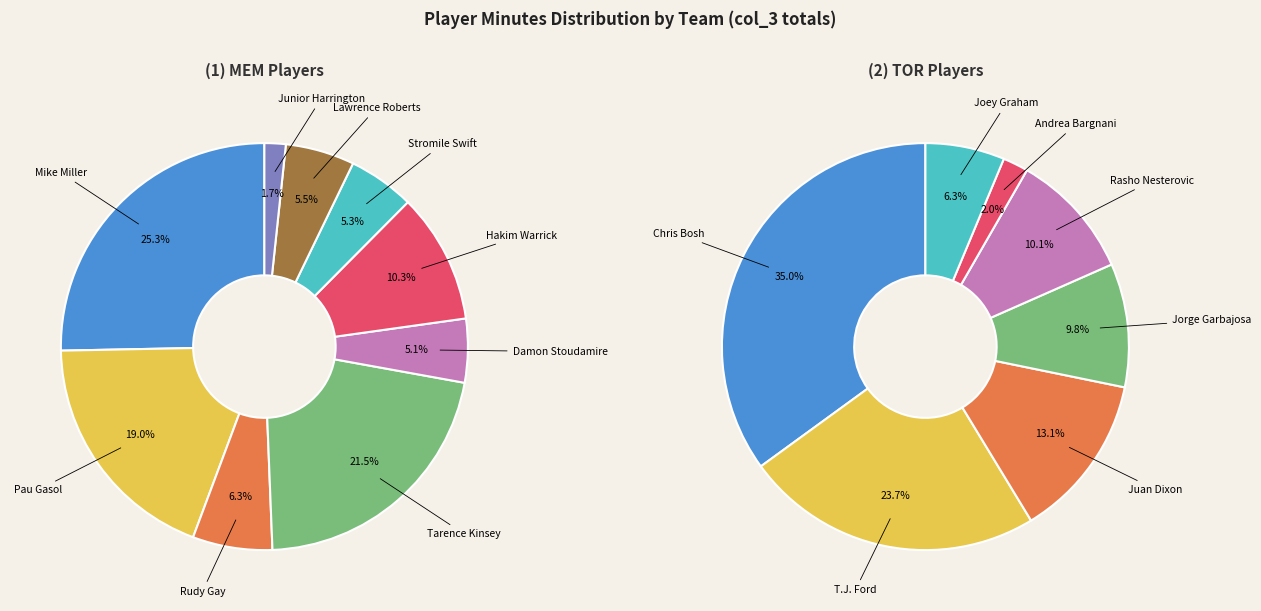

What is the ratio of the value at MEM to the value at TOR?

1.5